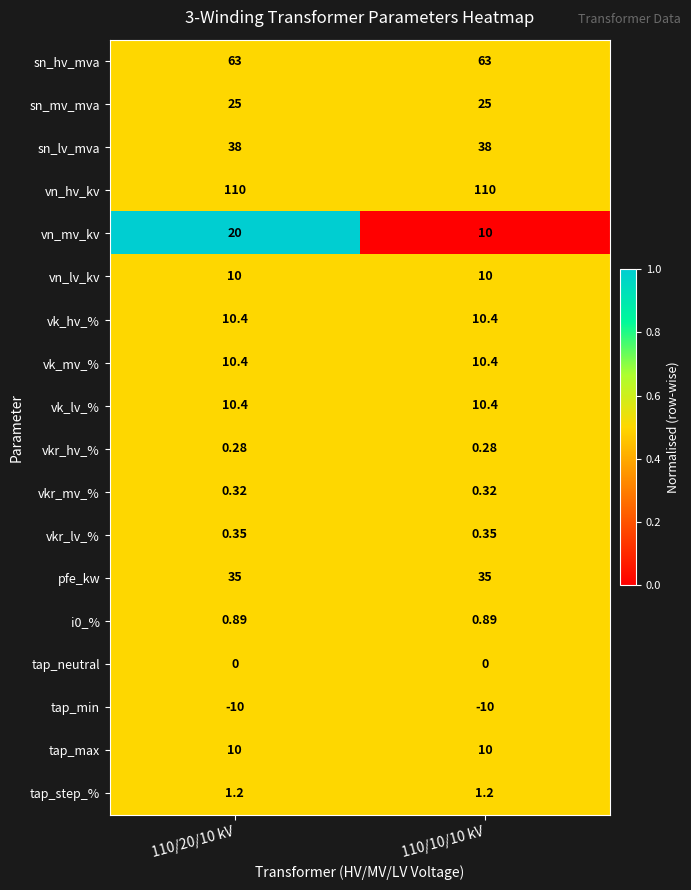

Which series changed the most between 110/20/10 kV and 110/10/10 kV?

vn_mv_kv